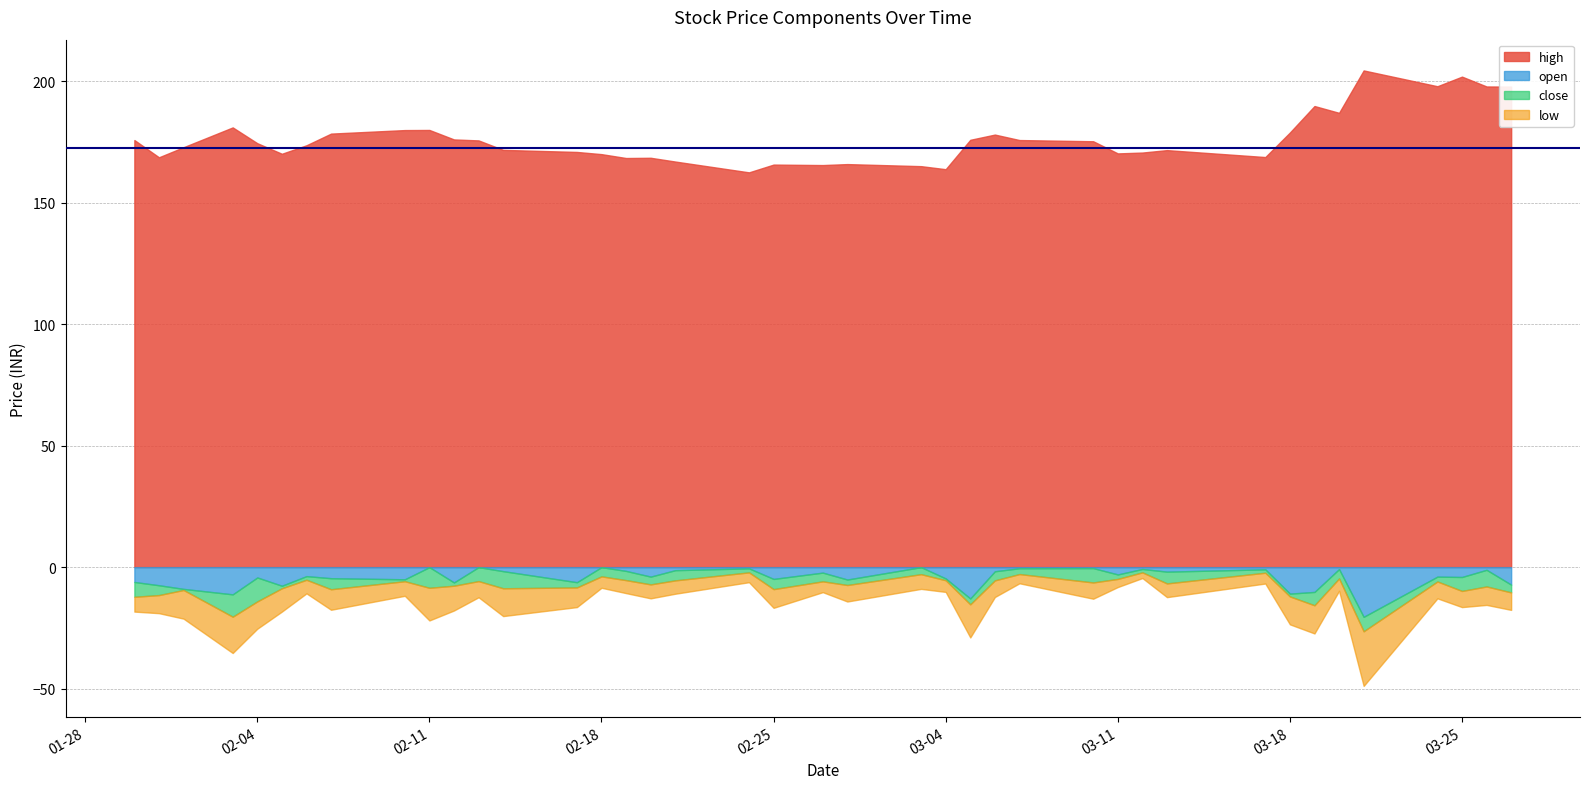

At which label is open closest to 178?

2025-03-19